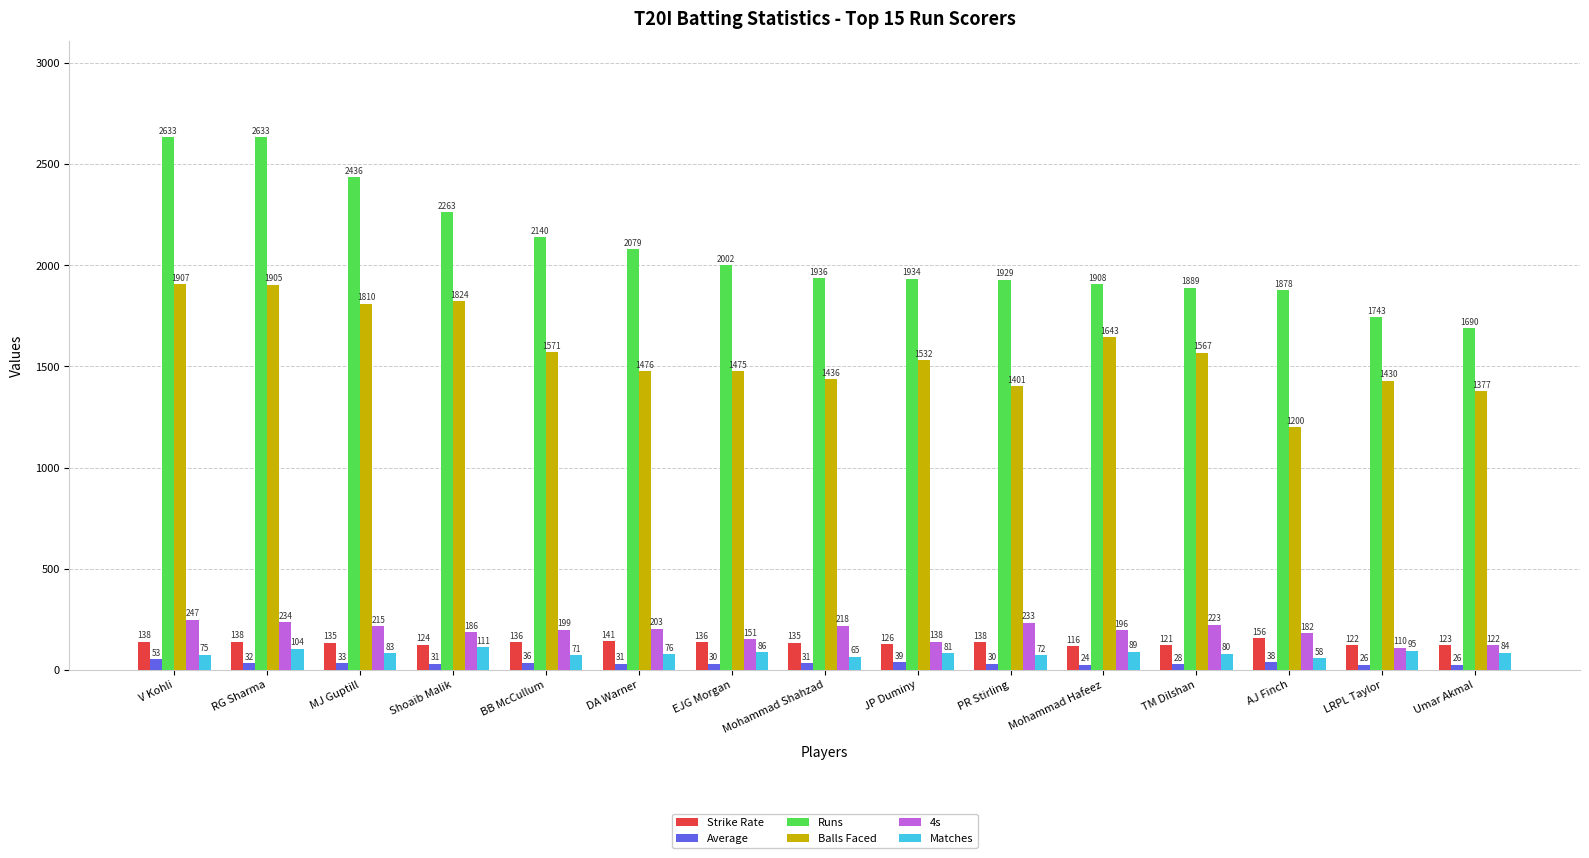

What is the difference between the maximum and minimum values in the 4s series?

137.0